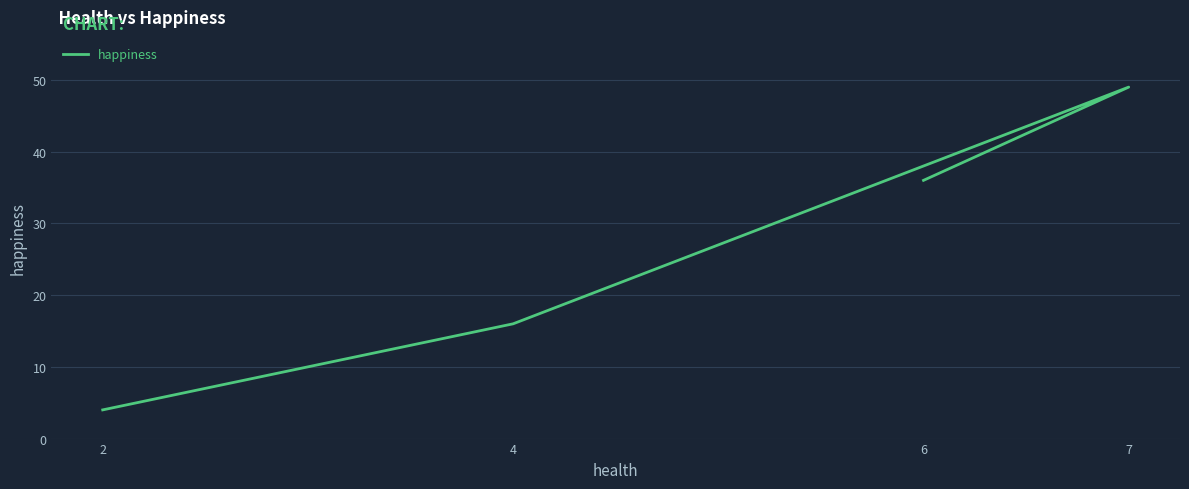

What is the label of the 1st point from the right?

6